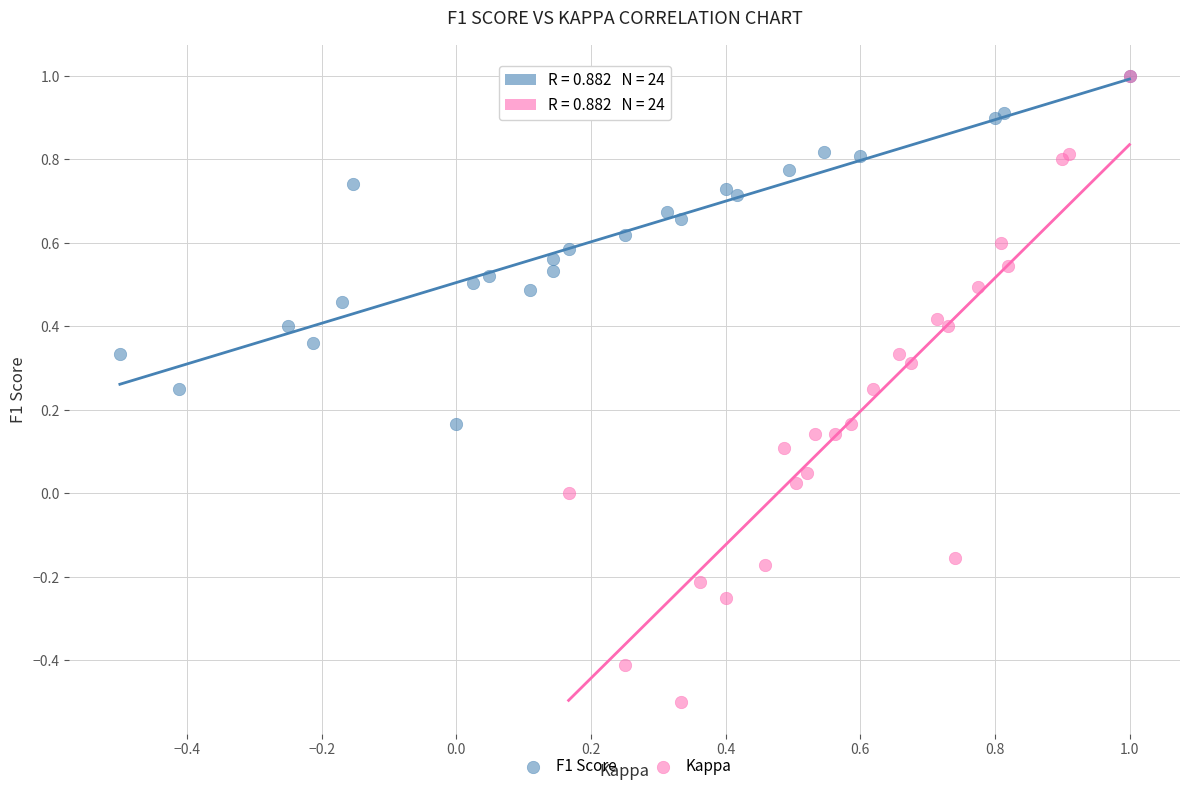

Which series has the widest spread of Y values?

Kappa